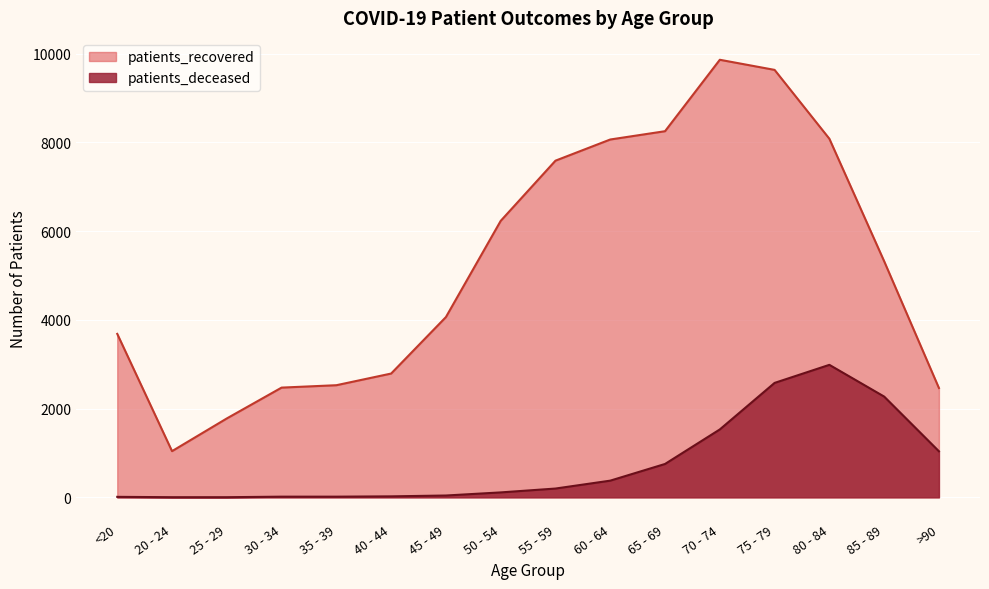

Which series has the largest range (max minus min)?

patients_recovered